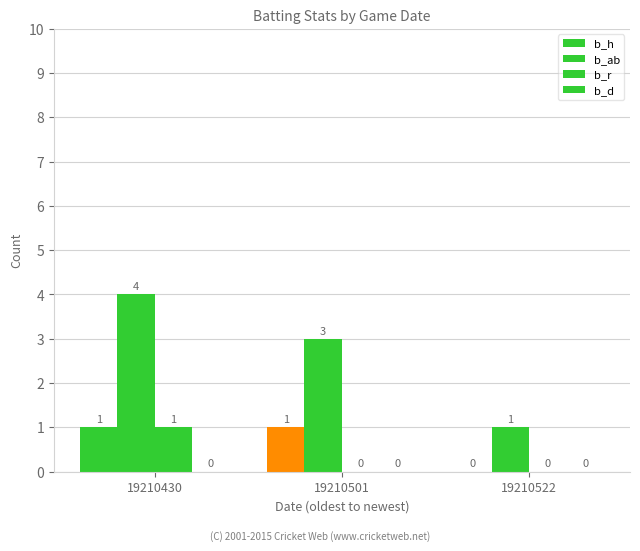

Reading right to left, list all the values displayed in this chart.

b_h: 0	1	1
b_ab: 1	3	4
b_r: 0	0	1
b_d: 0	0	0